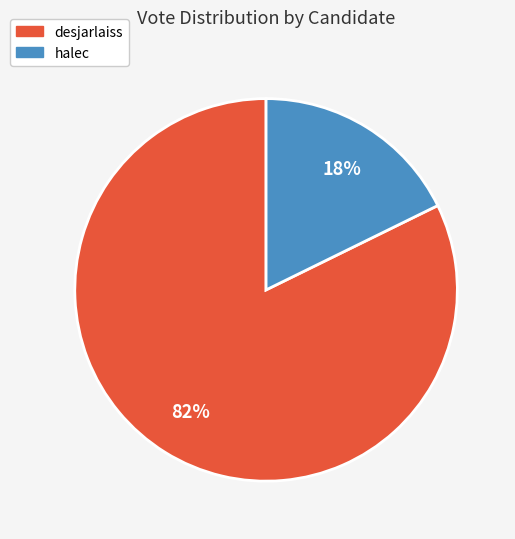

Between halec and desjarlaiss, which is larger?

desjarlaiss